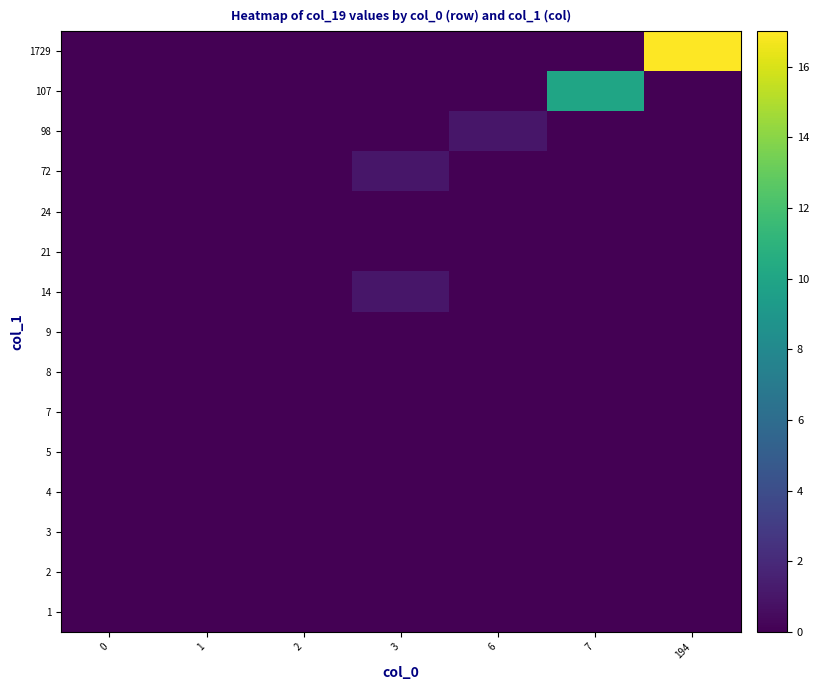

How many series are shown in this chart?

15